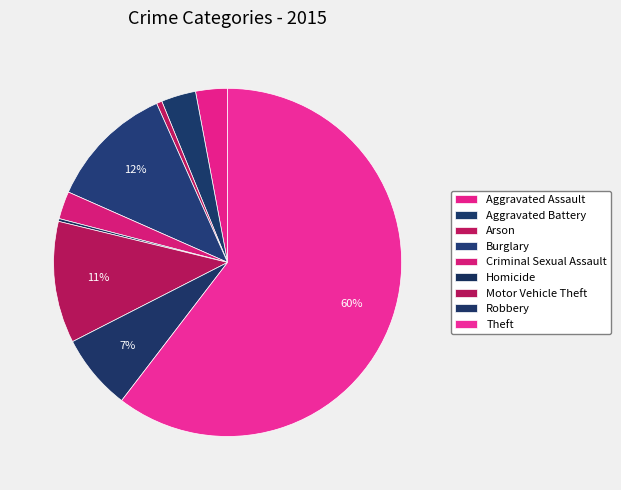

To the nearest percent, what percentage of the pie is Aggravated Assault?

3%